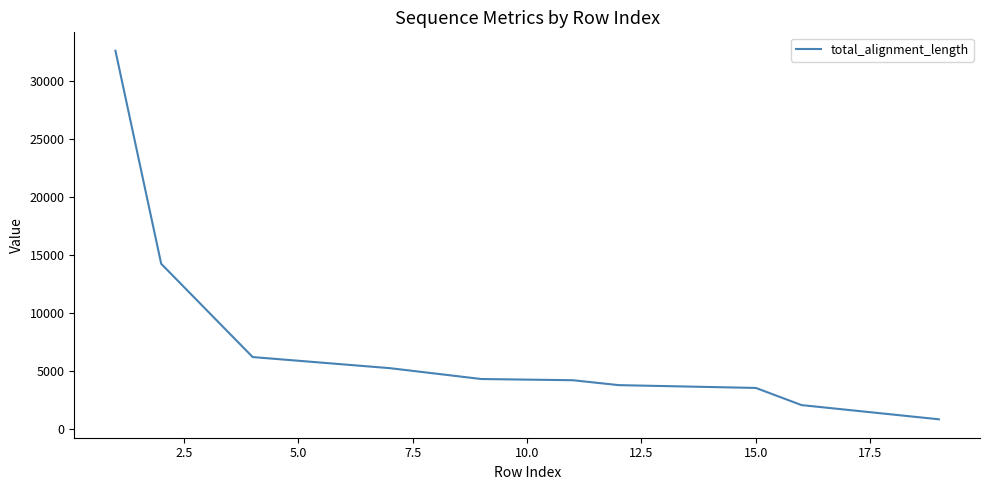

What is the difference between the maximum and minimum values?

31769